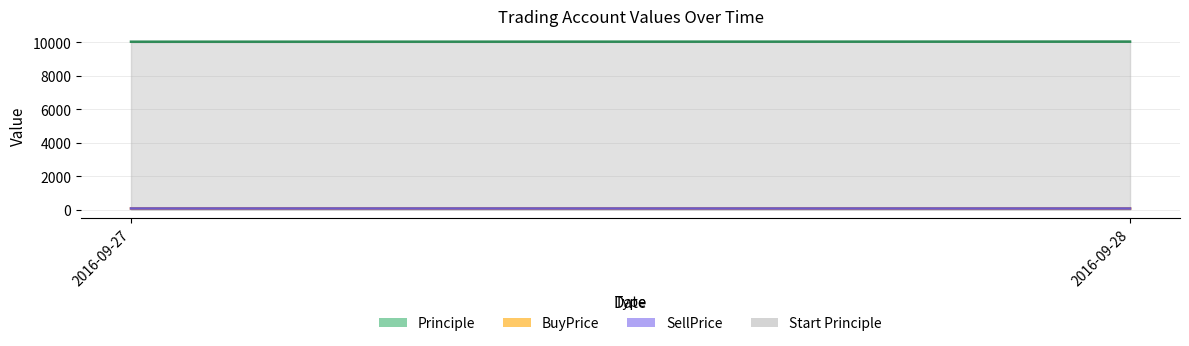

What is the difference between the BuyPrice values at 2016-09-27 and 2016-09-28?

1.7